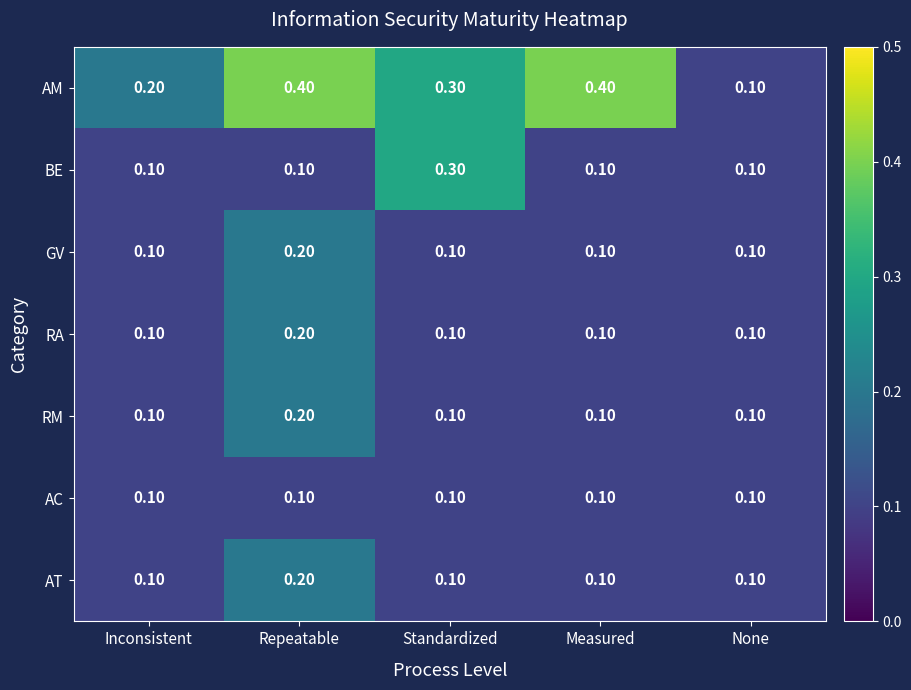

Which series has the largest total across all categories?

AM